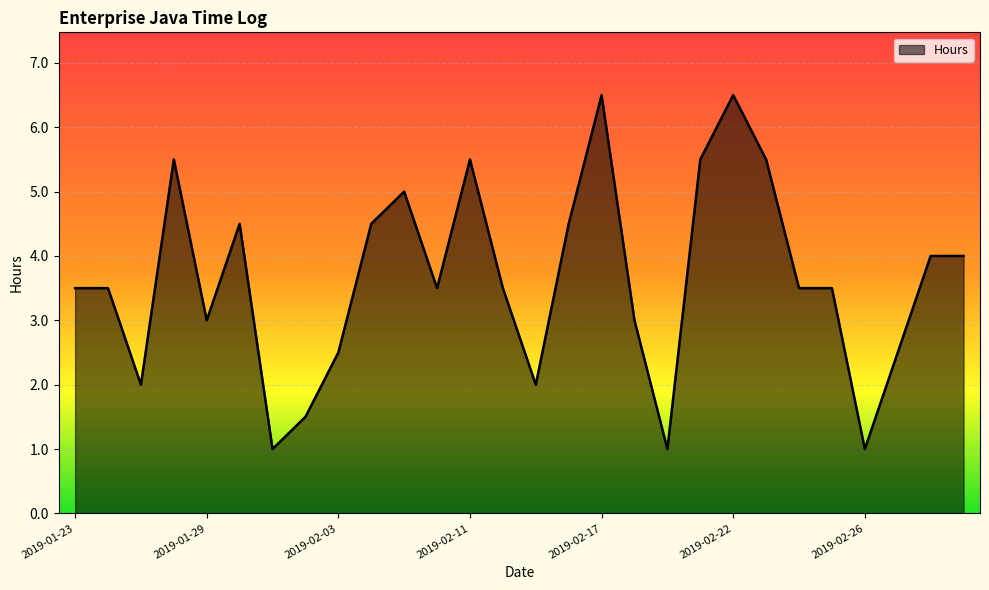

What is the smallest value displayed?

1.0